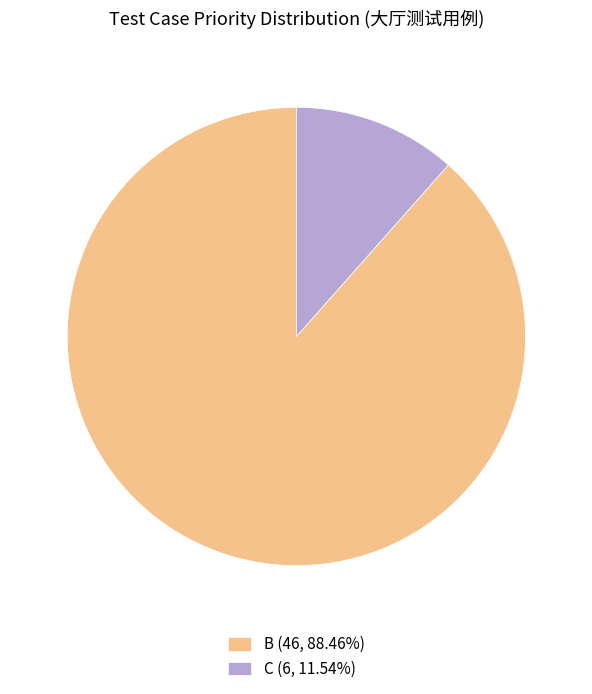

Which slice is the largest?

B